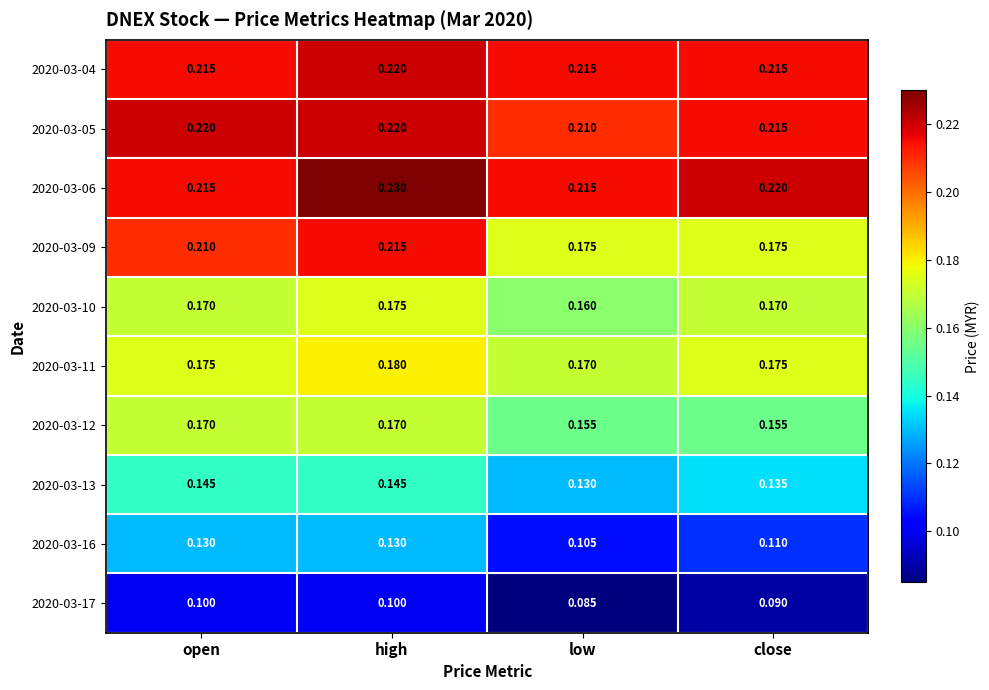

At which category does the chart reach its minimum across all series?

low